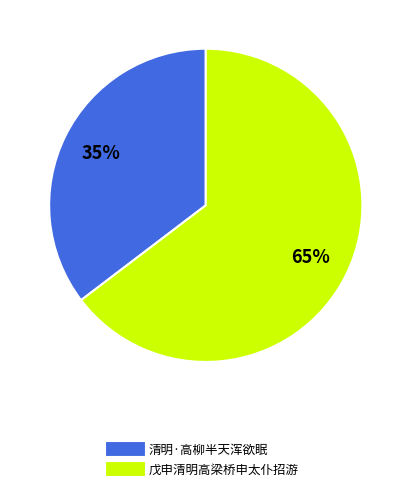

Is it true that 戊申清明高梁桥申太仆招游 is 53% of the pie?

False